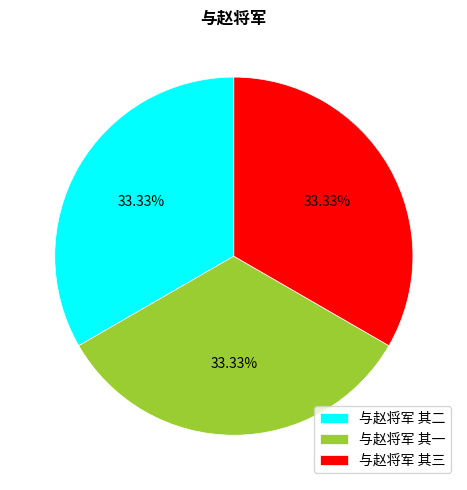

The 与赵将军 其一 slice represents 40% of the pie. True or false?

False